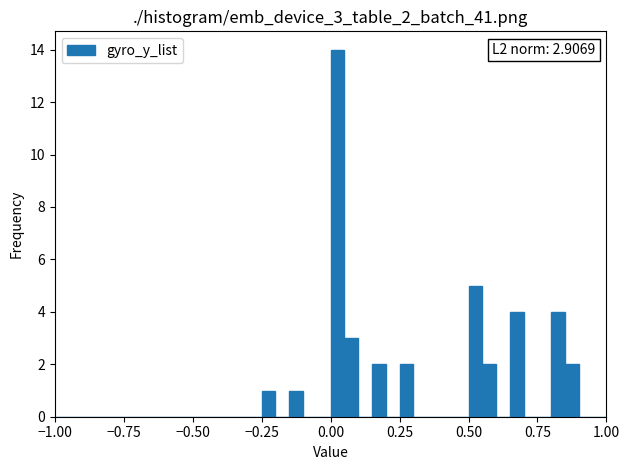

Around what value on the x-axis is the tallest bar? Give the approximate position of its centre, as read against the axis.

0.05